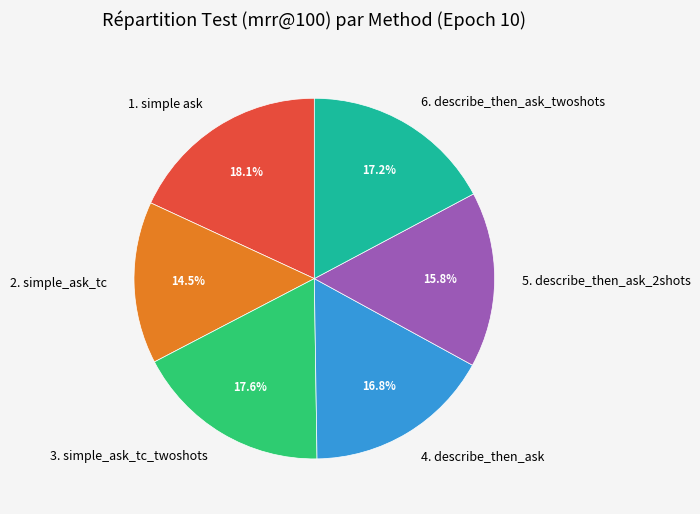

Count the number of slices in the pie.

6